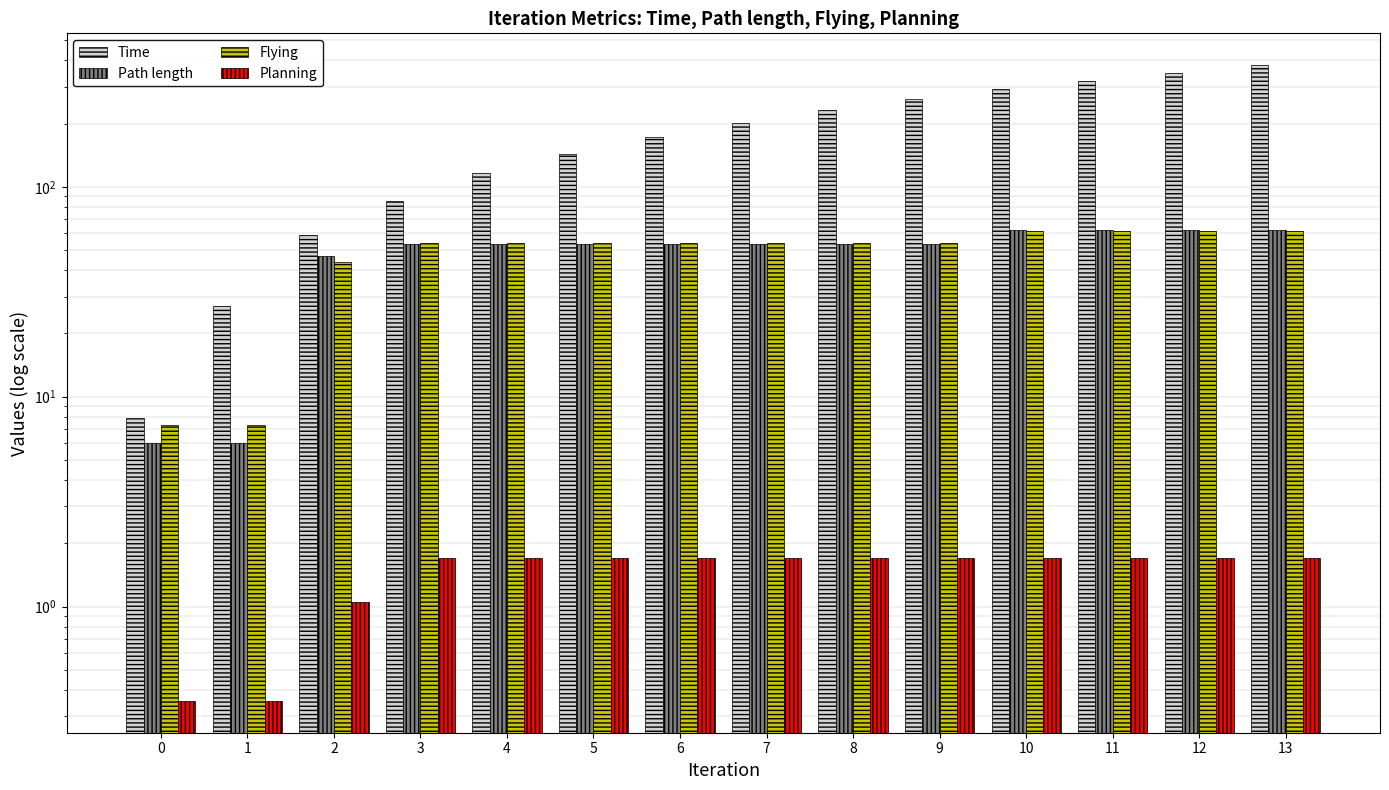

What are all the series names shown in the legend?

Time, Path length, Flying, Planning